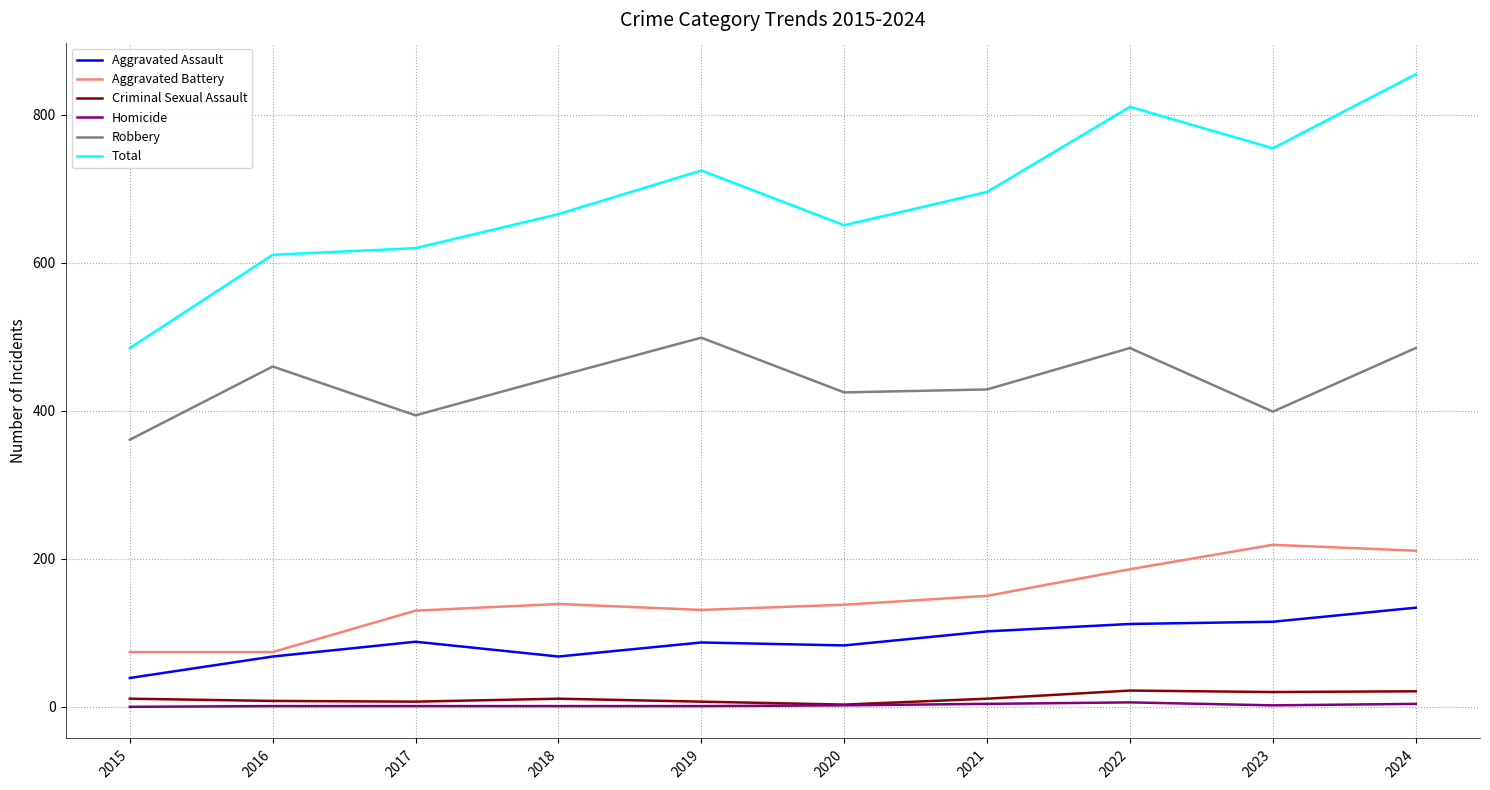

True or false: Aggravated Assault and Criminal Sexual Assault cross at least once.

False